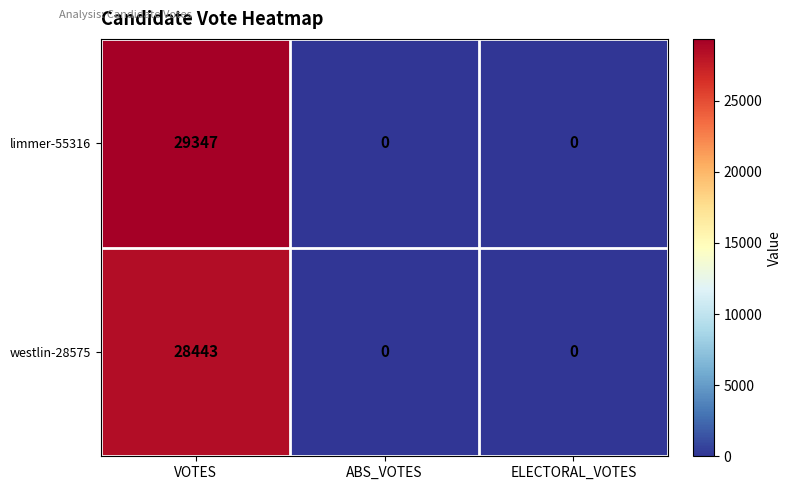

True or false: westlin-28575 has a value of 12488 at ABS_VOTES.

False